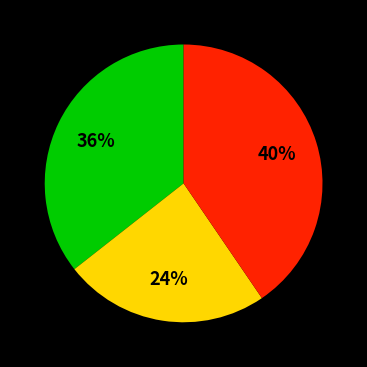

How many slices are in this pie chart?

3